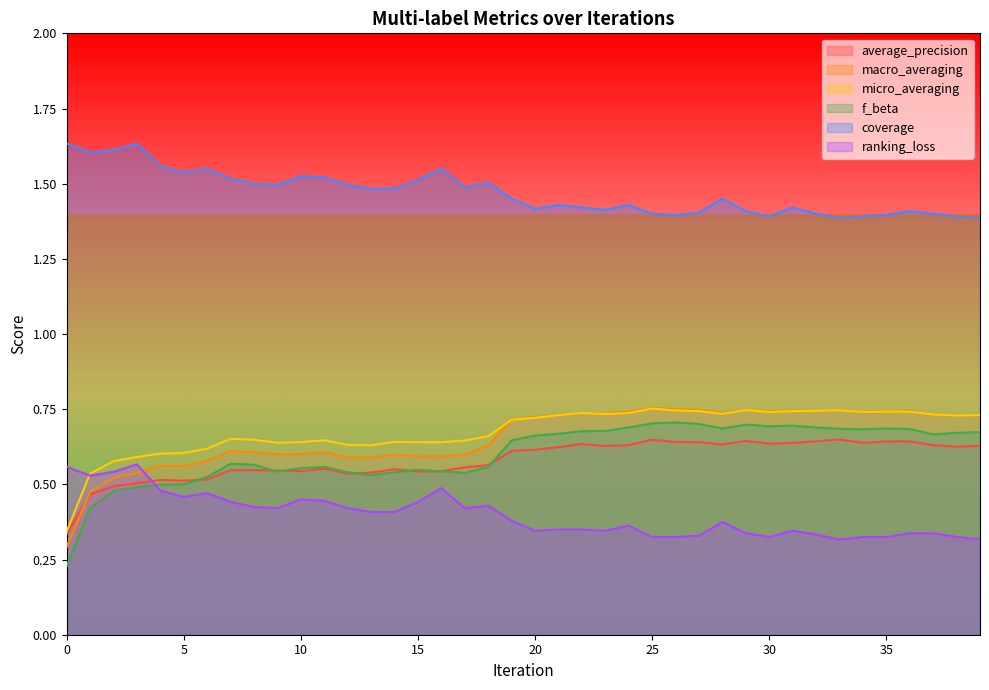

At which category does coverage reach its first local peak?

3